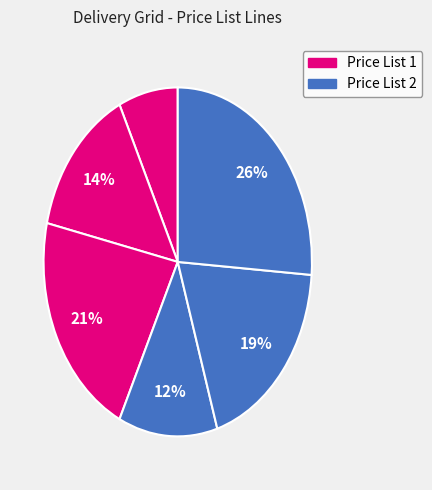

How many slices are in this pie chart?

6